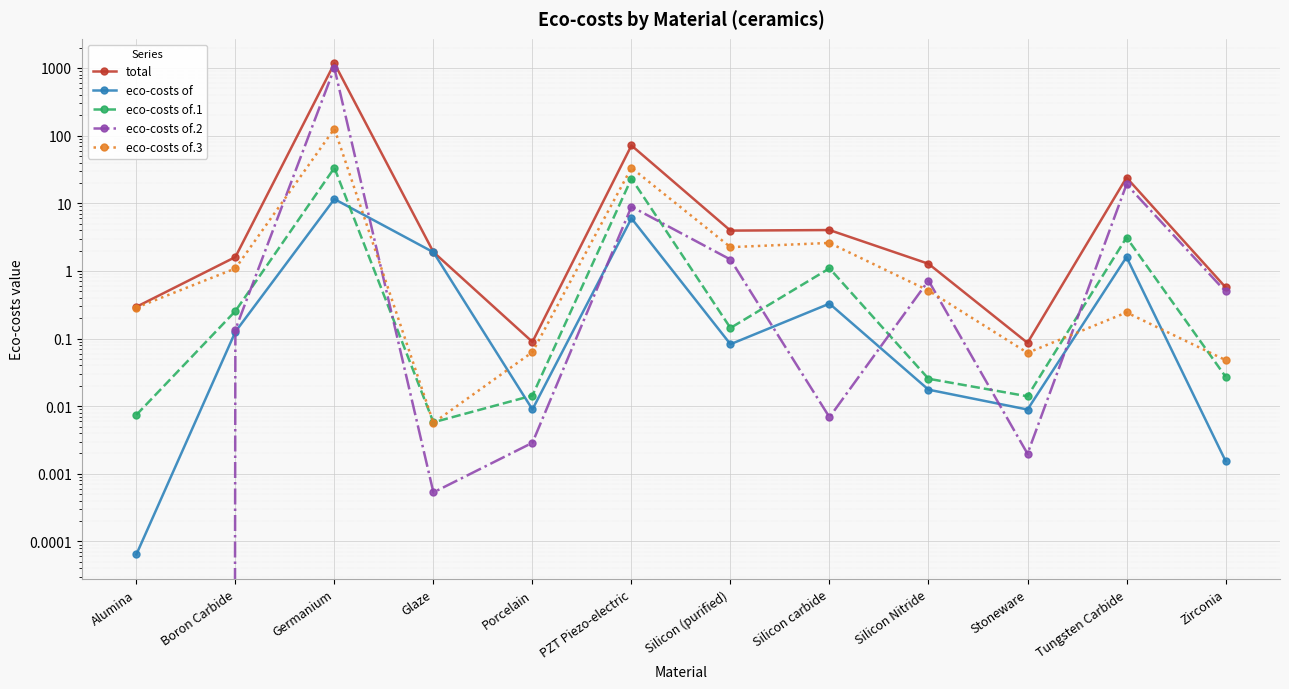

After their last crossing, which series has the higher values: eco-costs of.2 or eco-costs of.3?

eco-costs of.2